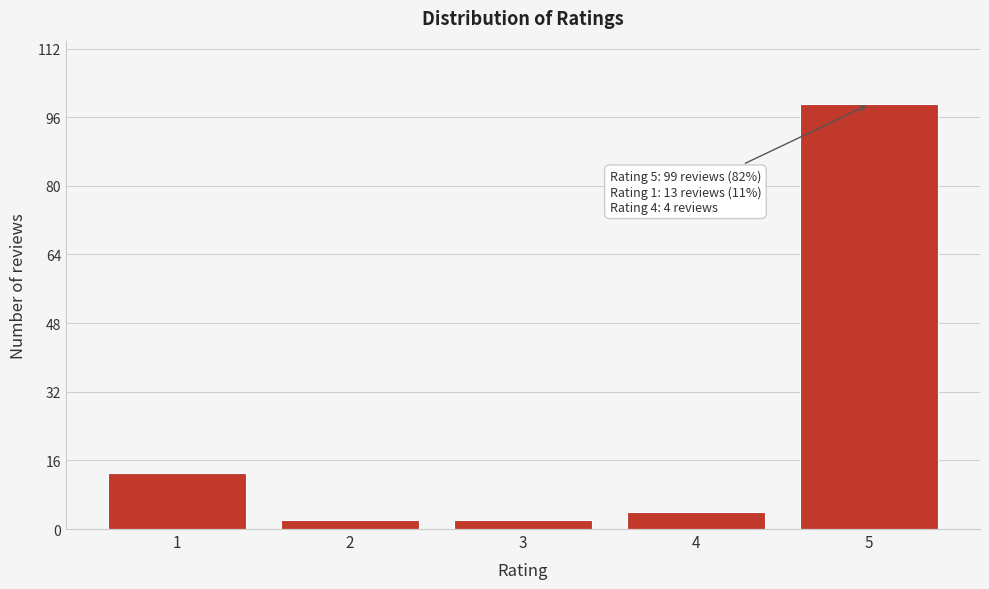

Reading left to right, what are all the values shown in this chart?

1=13	2=2	3=2	4=4	5=99